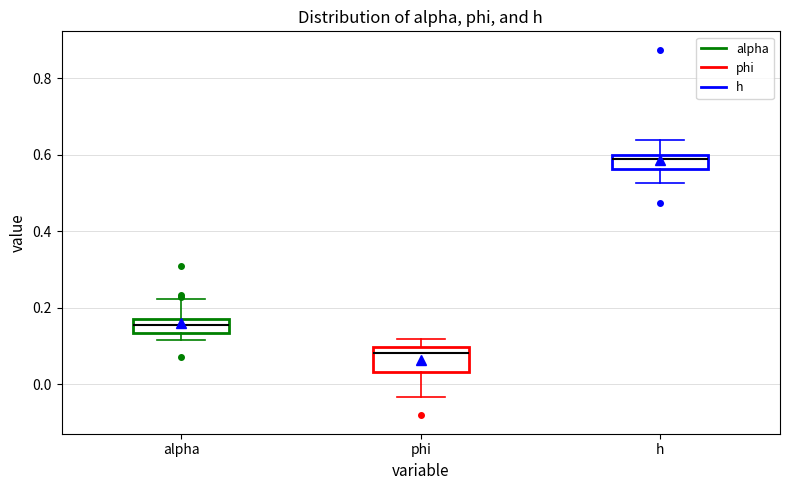

Reading left to right, transcribe this box plot: for each box, give where its median line is, the range the box spans, and where its two whiskers end, as read against the y-axis. The values are not printed on the chart, so give them approximately, as read against the axis.

alpha: median 0.16 (inside the box), box 0.14 to 0.16, whiskers 0.12 to 0.22
phi: median 0.08, box 0.04 to 0.10, whiskers -0.04 to 0.12
h: median 0.58, box 0.56 to 0.60, whiskers 0.52 to 0.64